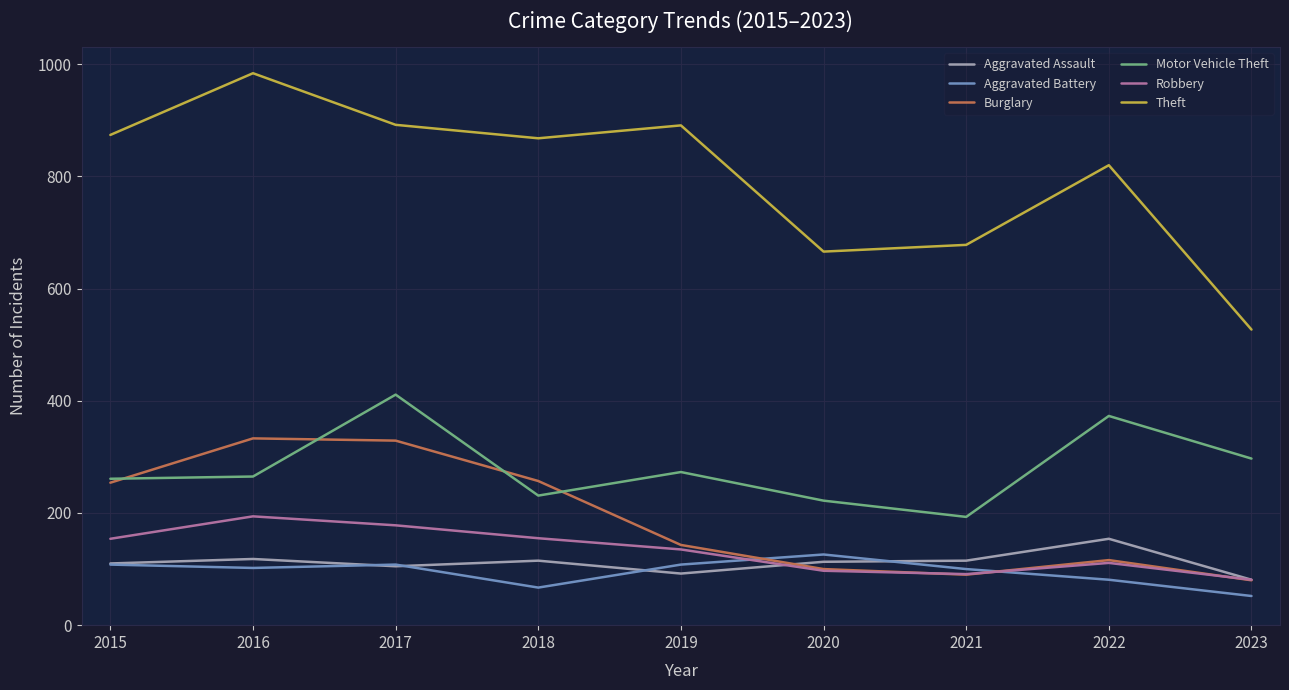

What is the smallest value displayed?

52